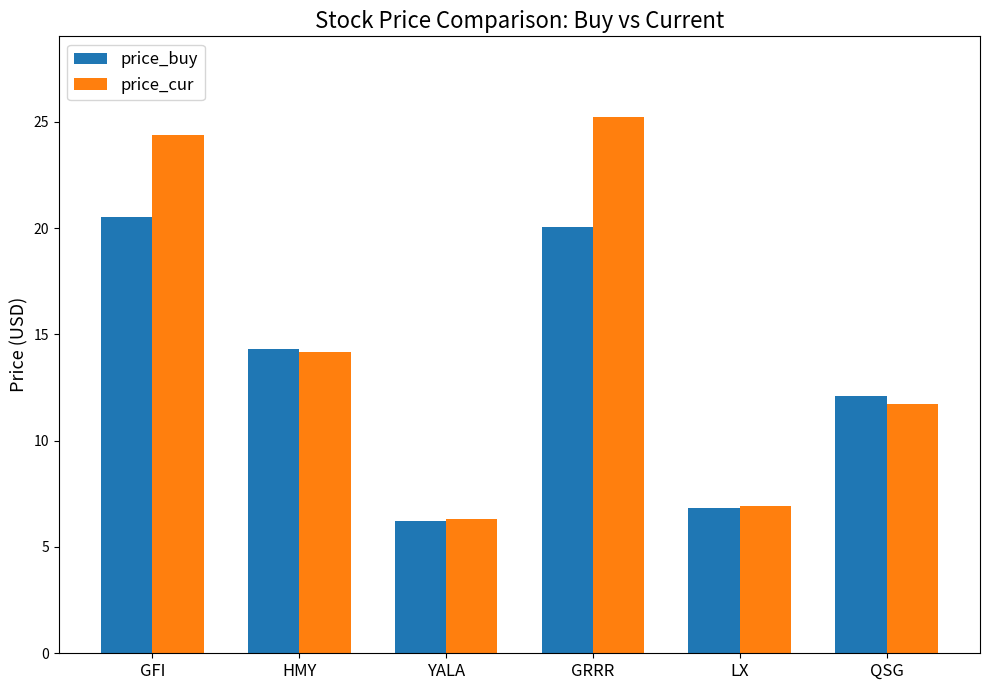

Is it true that price_cur equals 4.7 at QSG?

False